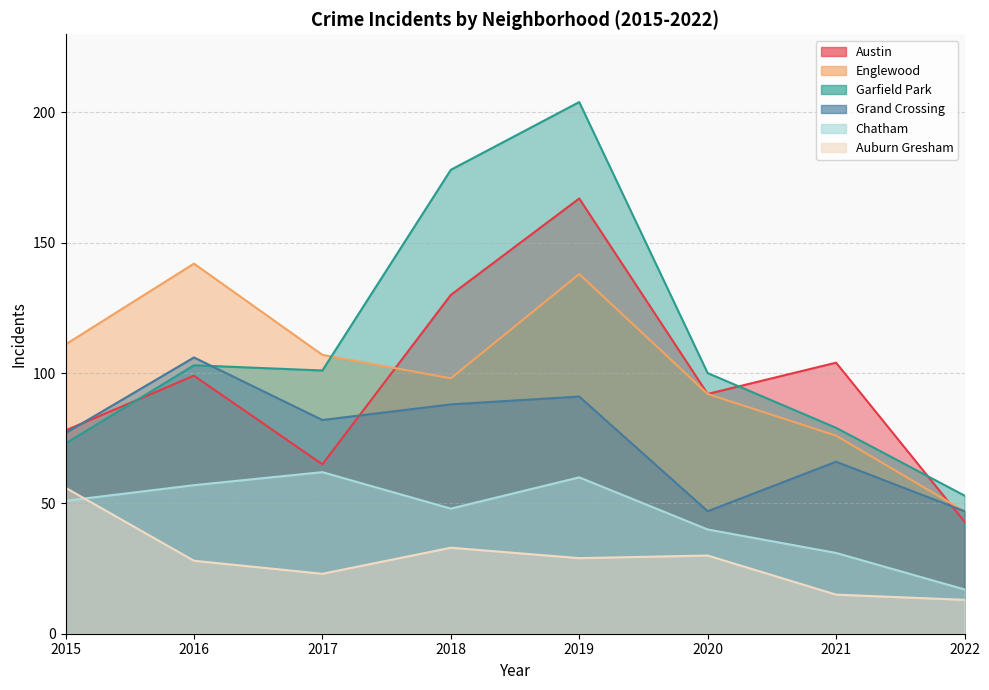

What is the value of the Auburn Gresham point at the 5th from the left?

29